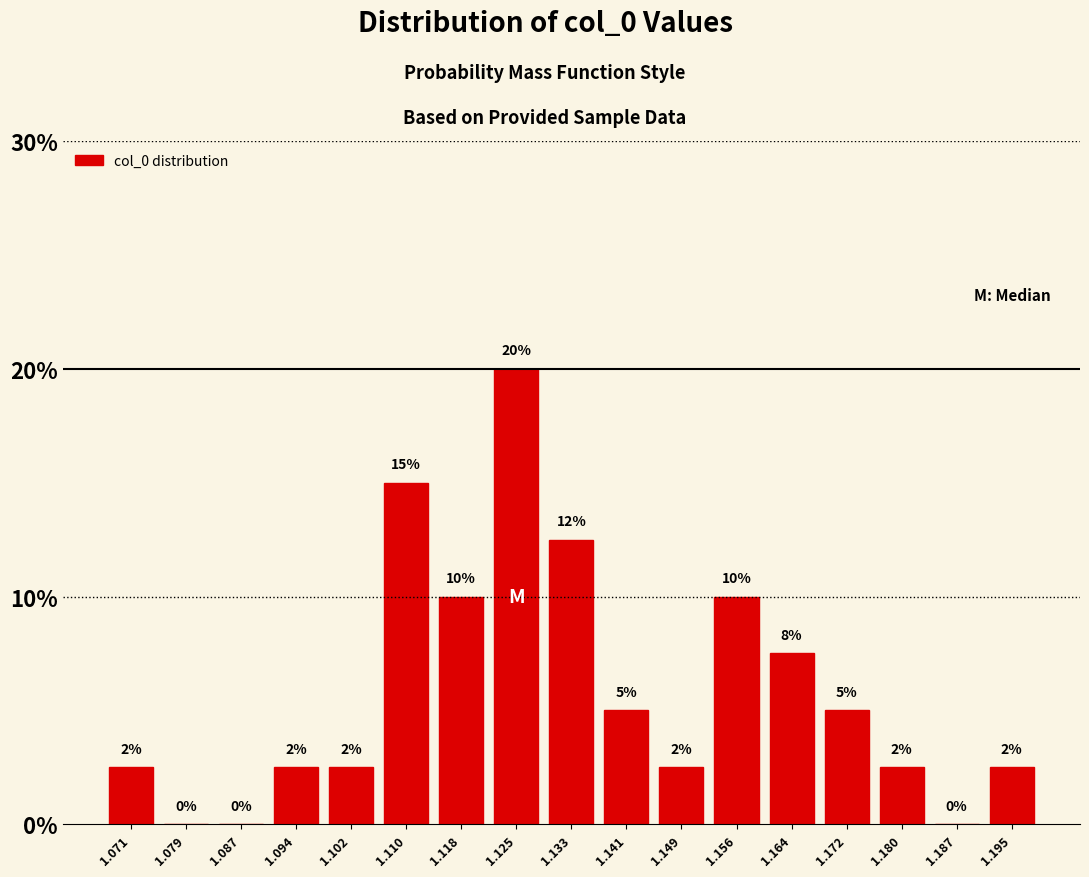

Which label corresponds to the largest value in the chart?

1.125